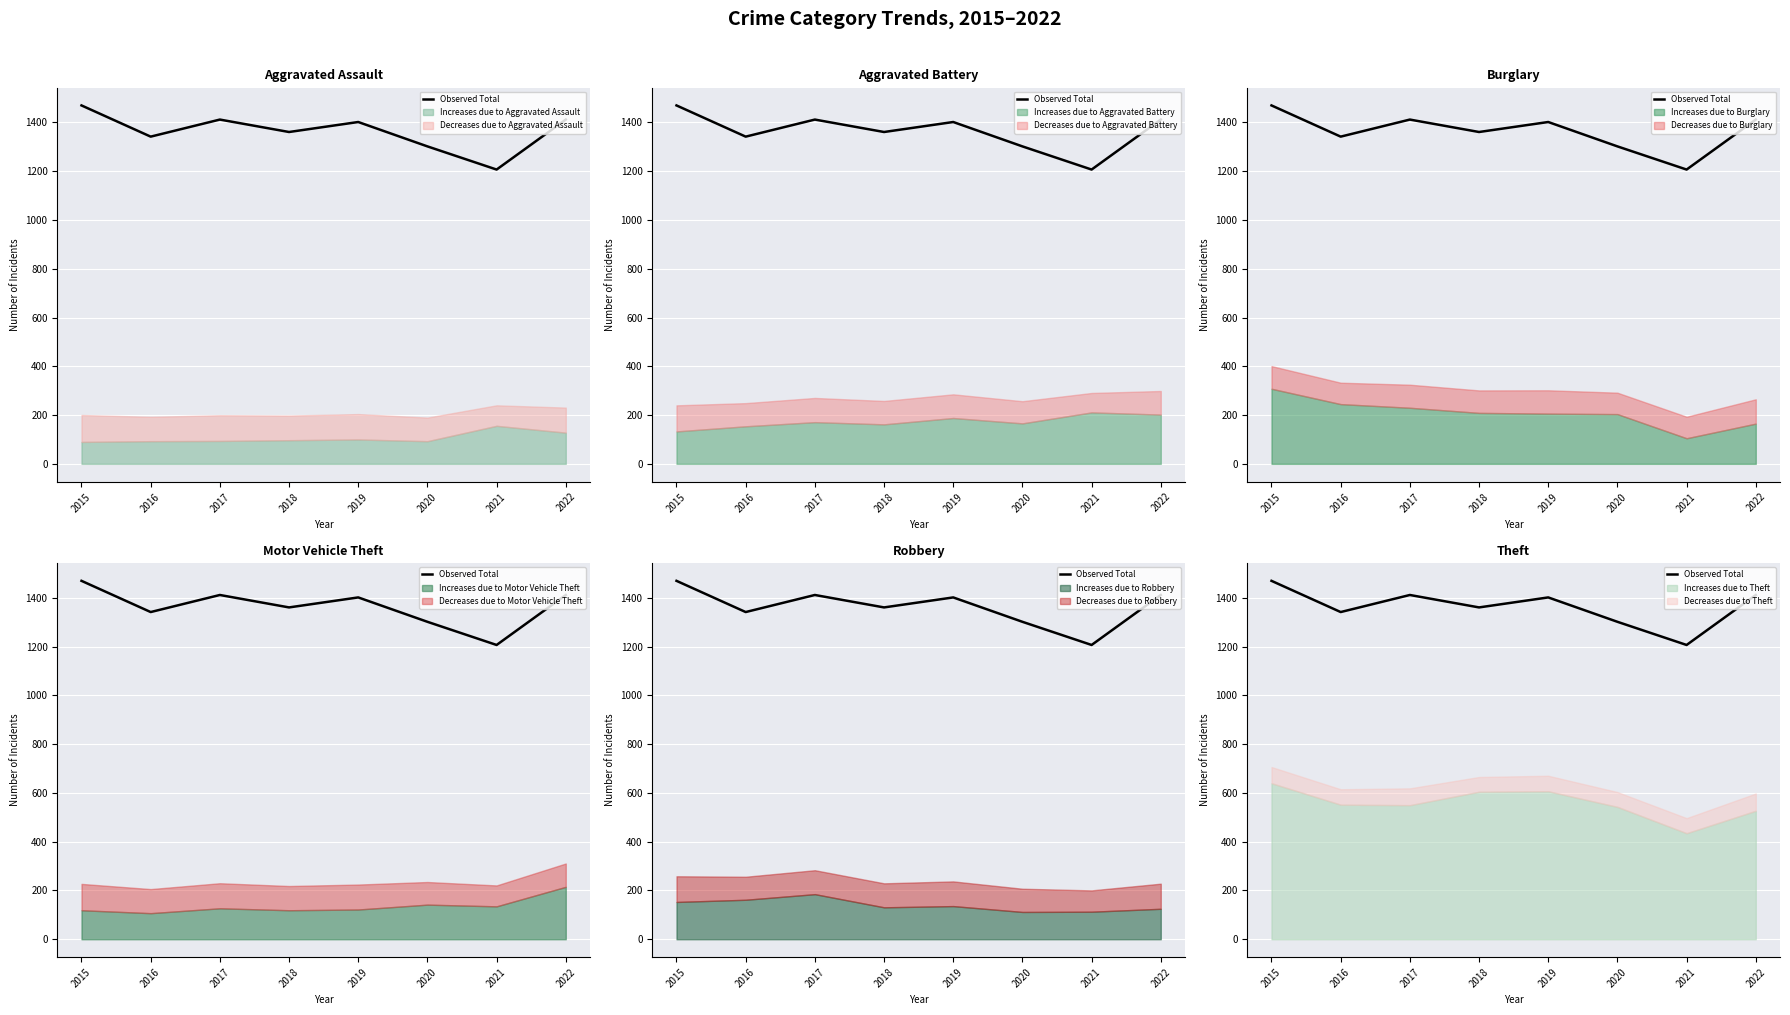

What is the average value?

1364